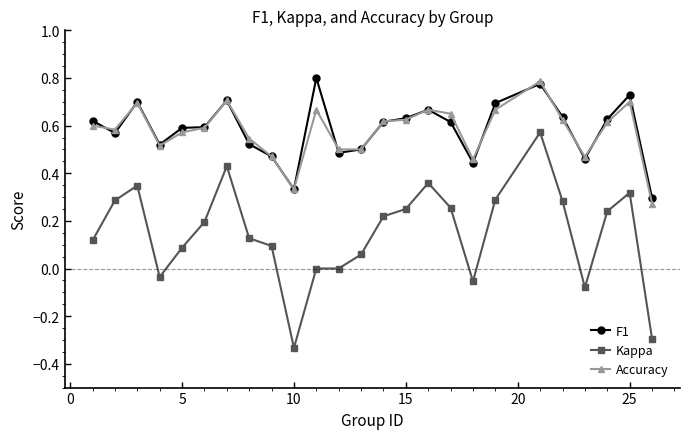

True or false: Kappa and F1 intersect in this chart.

False